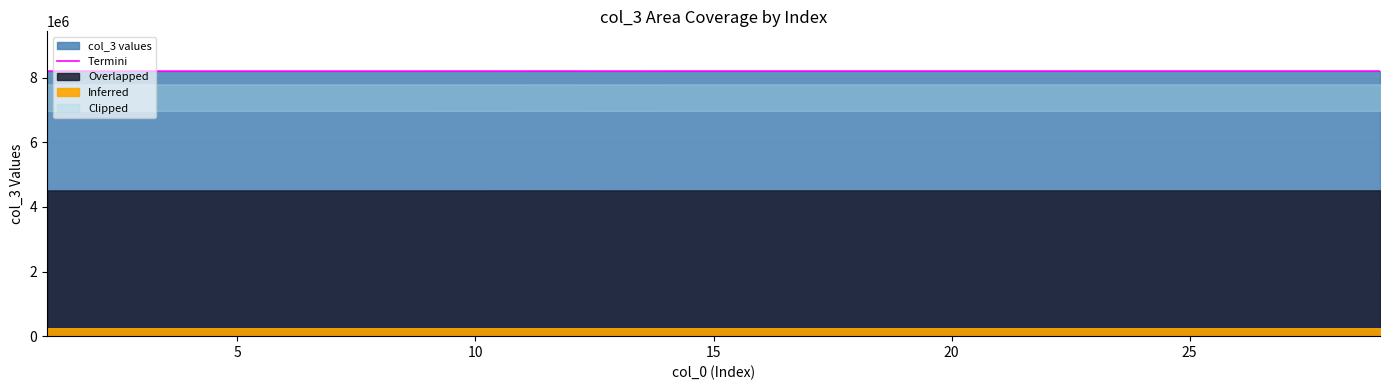

What is the highest value of the Termini series?

8203440